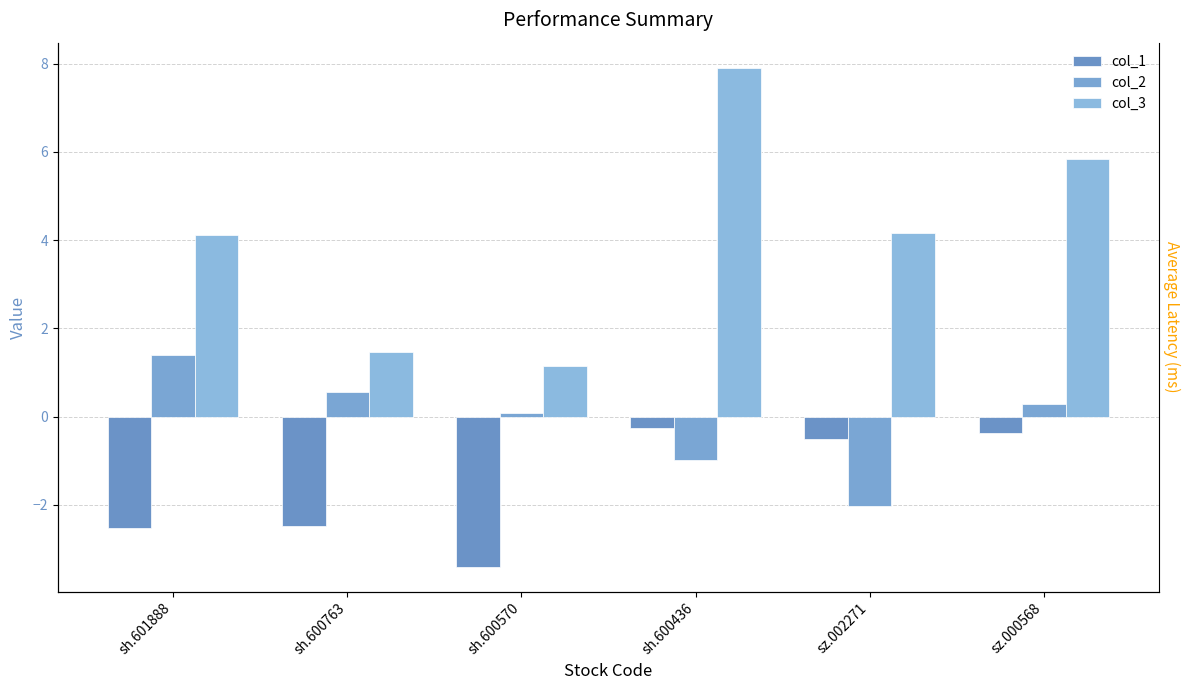

List the series in order of their overall mean, lowest first.

col_1, col_2, col_3